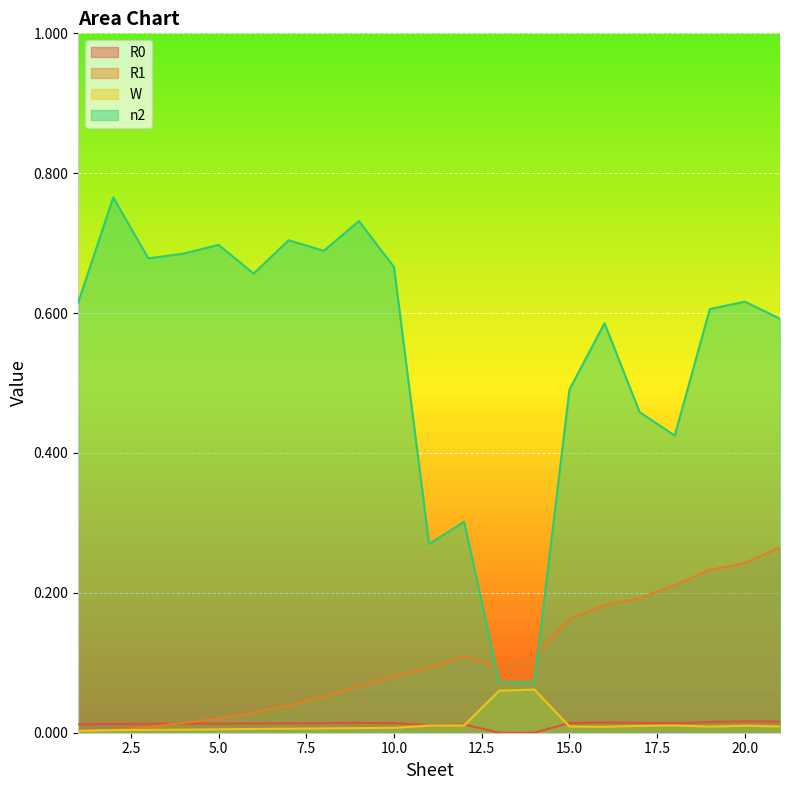

Reading right to left, extract all data points from this chart.

R0: 21=0.0	20=0.0	19=0.0	18=0.0	17=0.0	16=0.0	15=0.0	14=0.0	13=0.0	12=0.0	11=0.0	10=0.0	9=0.0	8=0.0	7=0.0	6=0.0	5=0.0	4=0.0	3=0.0	2=0.0	1=0.0
R1: 21=0.3	20=0.2	19=0.2	18=0.2	17=0.2	16=0.2	15=0.2	14=0.1	13=0.1	12=0.1	11=0.1	10=0.1	9=0.1	8=0.1	7=0.0	6=0.0	5=0.0	4=0.0	3=0.0	2=0.0	1=0.0
W: 21=0.0	20=0.0	19=0.0	18=0.0	17=0.0	16=0.0	15=0.0	14=0.1	13=0.1	12=0.0	11=0.0	10=0.0	9=0.0	8=0.0	7=0.0	6=0.0	5=0.0	4=0.0	3=0.0	2=0.0	1=0.0
n2: 21=0.6	20=0.6	19=0.6	18=0.4	17=0.5	16=0.6	15=0.5	14=0.1	13=0.1	12=0.3	11=0.3	10=0.7	9=0.7	8=0.7	7=0.7	6=0.7	5=0.7	4=0.7	3=0.7	2=0.8	1=0.6